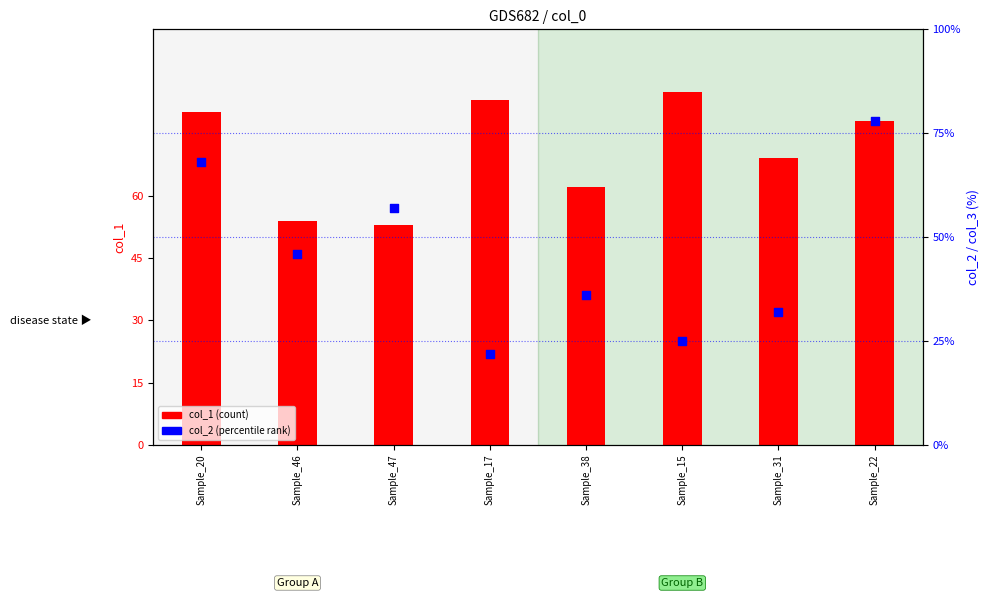

Which series contains the highest Y value?

col_1 (count)